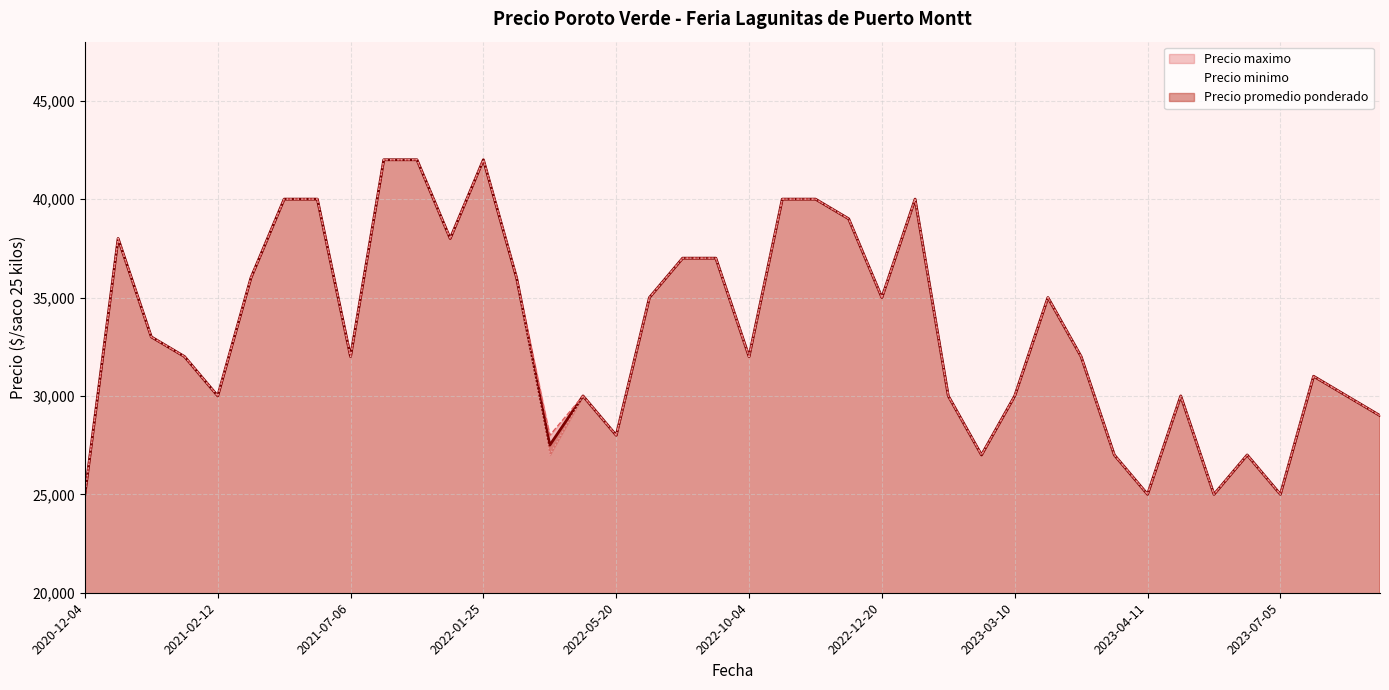

Reading left to right, list all the values displayed in this chart.

Precio promedio ponderado: 2022-05-10=30000	2021-03-23=36000	2021-02-12=30000	2023-07-27=29000	2023-05-30=30000	2023-06-09=25000	2023-02-17=27000	2022-04-20=27500	2021-09-07=42000	2023-07-14=30000	2023-04-11=25000	2023-07-11=31000	2021-01-15=33000	2021-03-30=40000	2023-06-13=27000	2022-12-20=35000	2022-05-20=28000	2021-05-28=40000	2022-11-11=40000	2023-03-16=35000	2022-08-16=37000	2023-07-05=25000	2023-01-31=40000	2023-03-21=32000	2022-10-14=40000	2022-03-22=36000	2023-02-10=30000	2022-11-15=39000	2021-01-12=38000	2022-01-25=42000	2022-01-21=38000	2021-07-06=32000	2022-06-07=35000	2020-12-04=25000	2022-09-09=37000	2021-02-09=32000	2023-04-04=27000	2023-03-10=30000	2022-10-04=32000	2021-08-13=42000
Precio minimo: 2022-05-10=30000	2021-03-23=36000	2021-02-12=30000	2023-07-27=29000	2023-05-30=30000	2023-06-09=25000	2023-02-17=27000	2022-04-20=27000	2021-09-07=42000	2023-07-14=30000	2023-04-11=25000	2023-07-11=31000	2021-01-15=33000	2021-03-30=40000	2023-06-13=27000	2022-12-20=35000	2022-05-20=28000	2021-05-28=40000	2022-11-11=40000	2023-03-16=35000	2022-08-16=37000	2023-07-05=25000	2023-01-31=40000	2023-03-21=32000	2022-10-14=40000	2022-03-22=36000	2023-02-10=30000	2022-11-15=39000	2021-01-12=38000	2022-01-25=42000	2022-01-21=38000	2021-07-06=32000	2022-06-07=35000	2020-12-04=25000	2022-09-09=37000	2021-02-09=32000	2023-04-04=27000	2023-03-10=30000	2022-10-04=32000	2021-08-13=42000
Precio maximo: 2022-05-10=30000	2021-03-23=36000	2021-02-12=30000	2023-07-27=29000	2023-05-30=30000	2023-06-09=25000	2023-02-17=27000	2022-04-20=28000	2021-09-07=42000	2023-07-14=30000	2023-04-11=25000	2023-07-11=31000	2021-01-15=33000	2021-03-30=40000	2023-06-13=27000	2022-12-20=35000	2022-05-20=28000	2021-05-28=40000	2022-11-11=40000	2023-03-16=35000	2022-08-16=37000	2023-07-05=25000	2023-01-31=40000	2023-03-21=32000	2022-10-14=40000	2022-03-22=36000	2023-02-10=30000	2022-11-15=39000	2021-01-12=38000	2022-01-25=42000	2022-01-21=38000	2021-07-06=32000	2022-06-07=35000	2020-12-04=25000	2022-09-09=37000	2021-02-09=32000	2023-04-04=27000	2023-03-10=30000	2022-10-04=32000	2021-08-13=42000